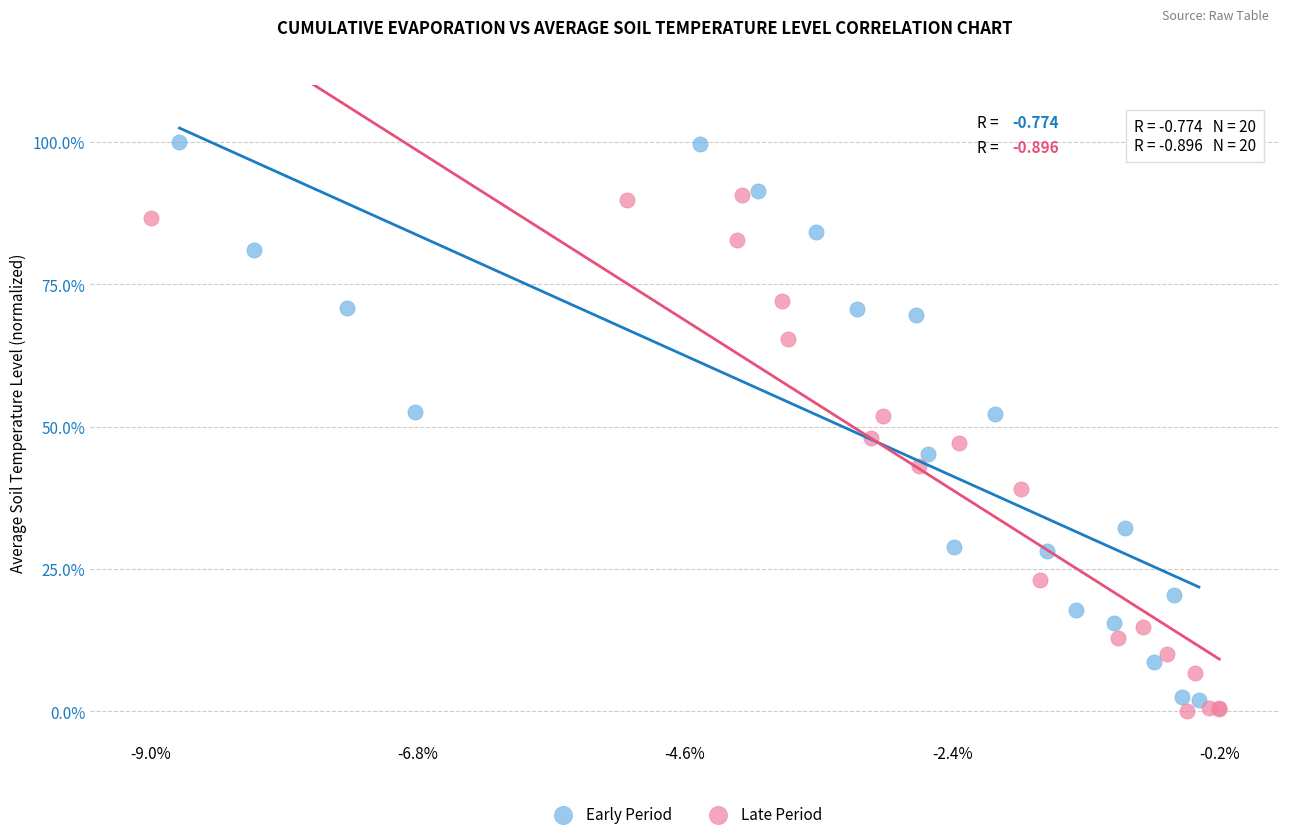

Which series contains the highest Y value?

Early Period